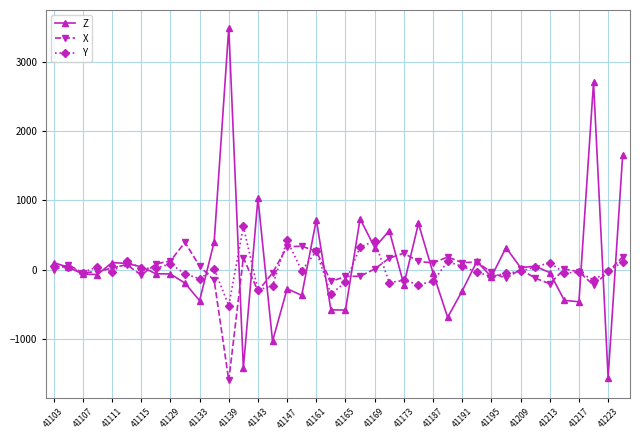

Rank the series by their maximum value, from lowest to highest.

X, Y, Z